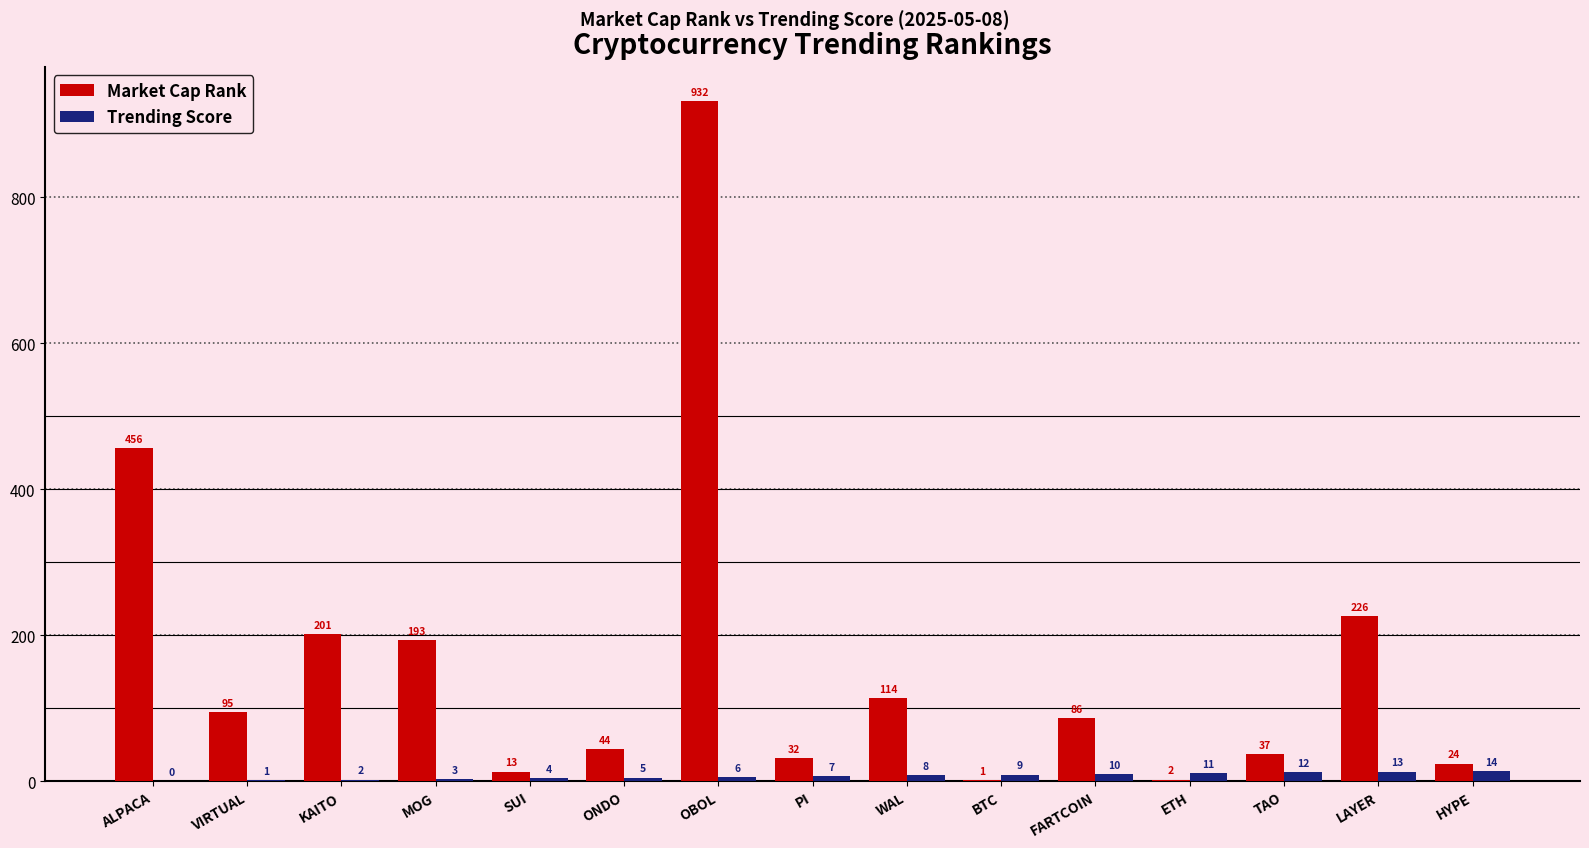

Which series changed the most between ALPACA and KAITO?

Market Cap Rank